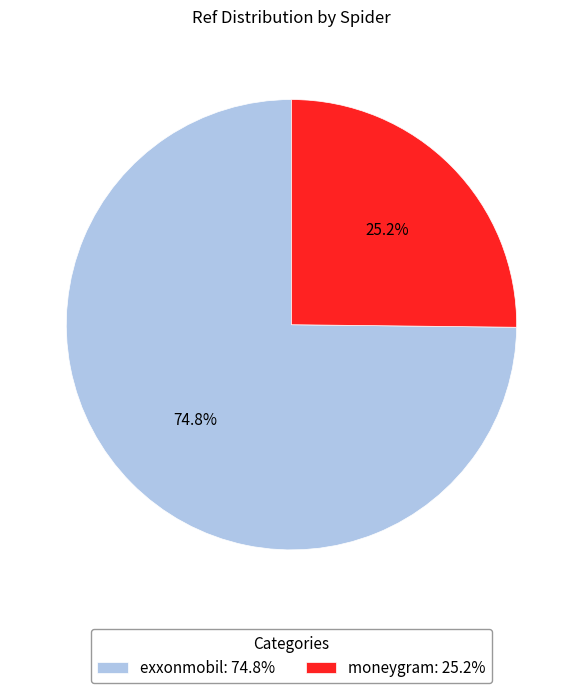

Which slice is the smallest?

moneygram